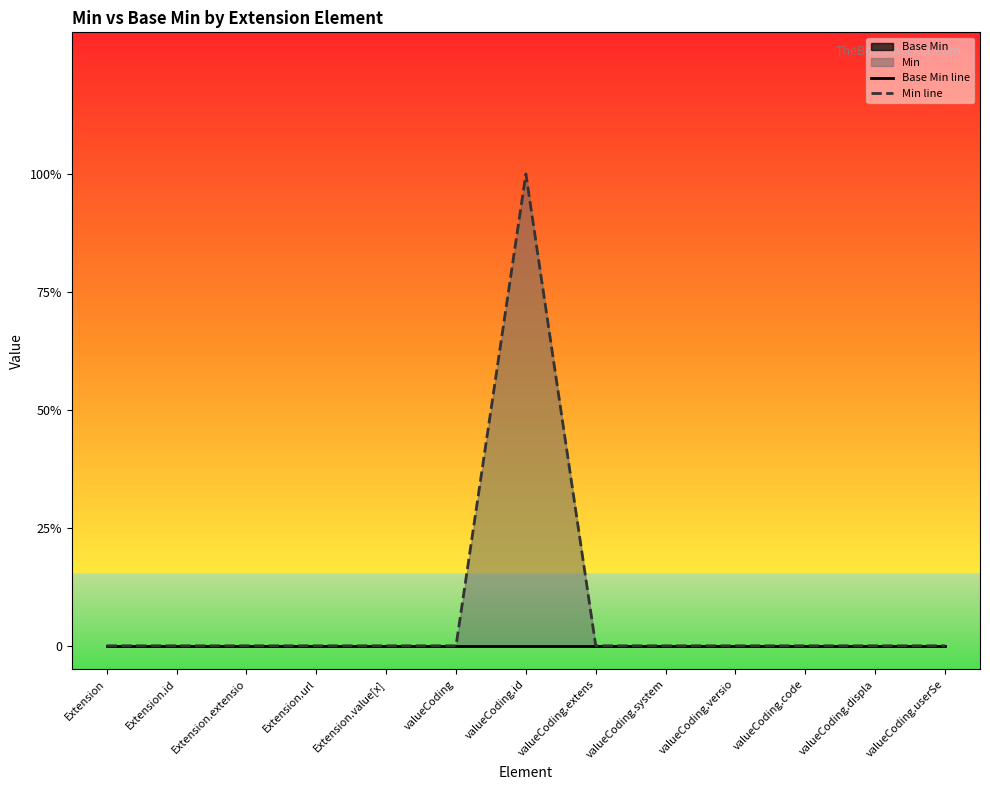

Reading left to right, list all the values displayed in this chart.

Base Min line: 0	0	0	0	0	0	0	0	0	0	0	0	0
Min line: 0	0	0	0	0	0	1	0	0	0	0	0	0